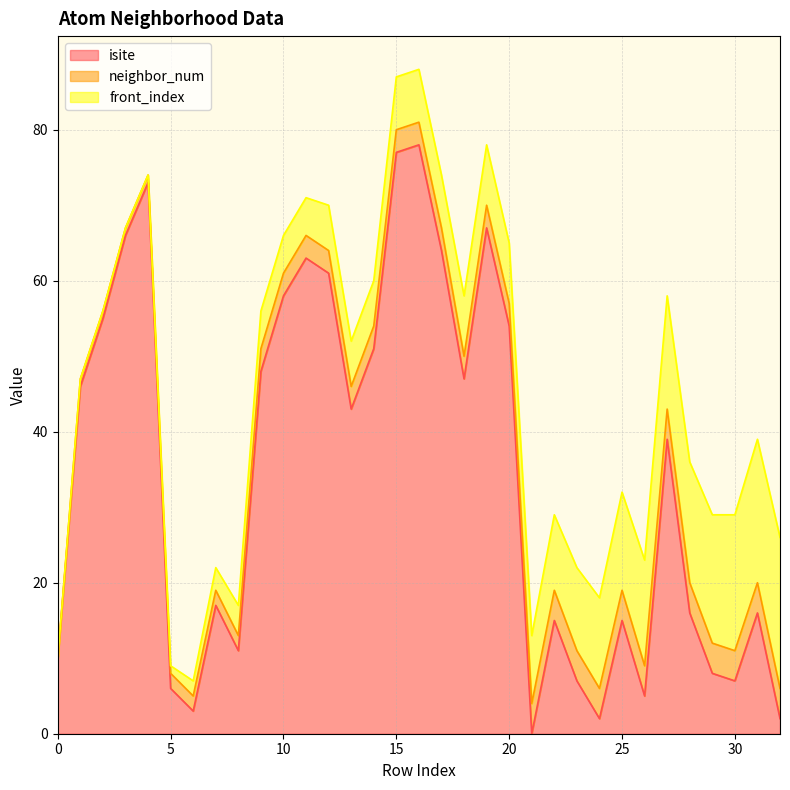

List the series in order of their overall mean, highest first.

isite, front_index, neighbor_num